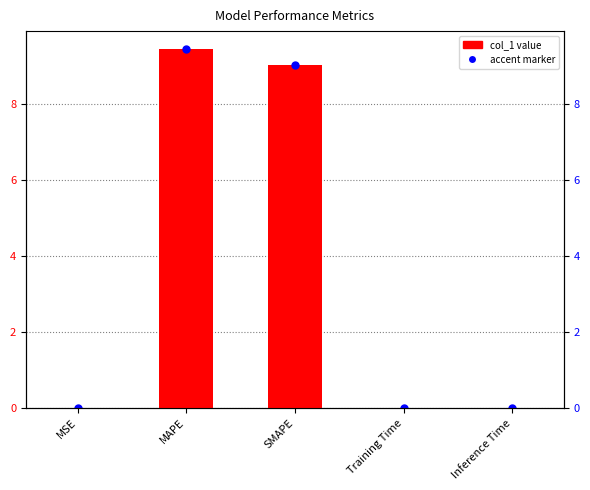

What is the average value?

3.7